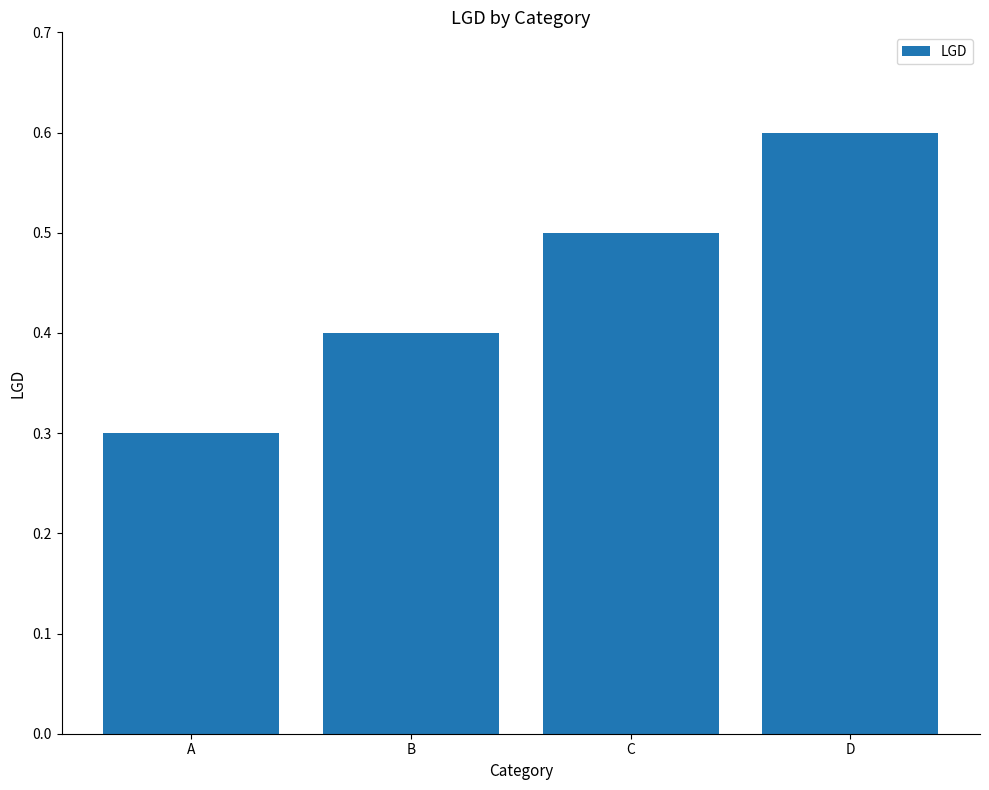

What is the smallest value displayed?

0.3